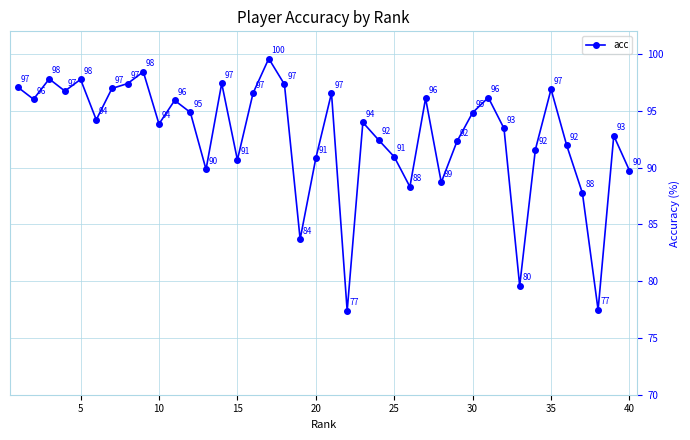

How many lines are shown in the chart?

1